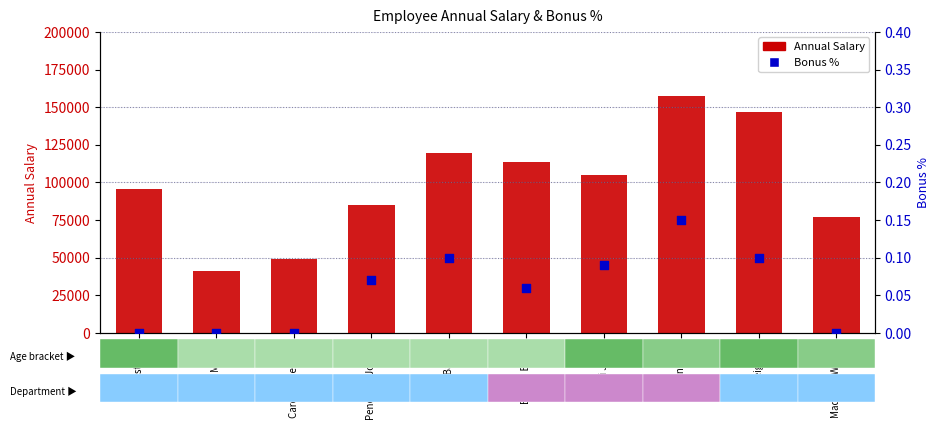

At how many categories does at least one series exceed 88546?

6